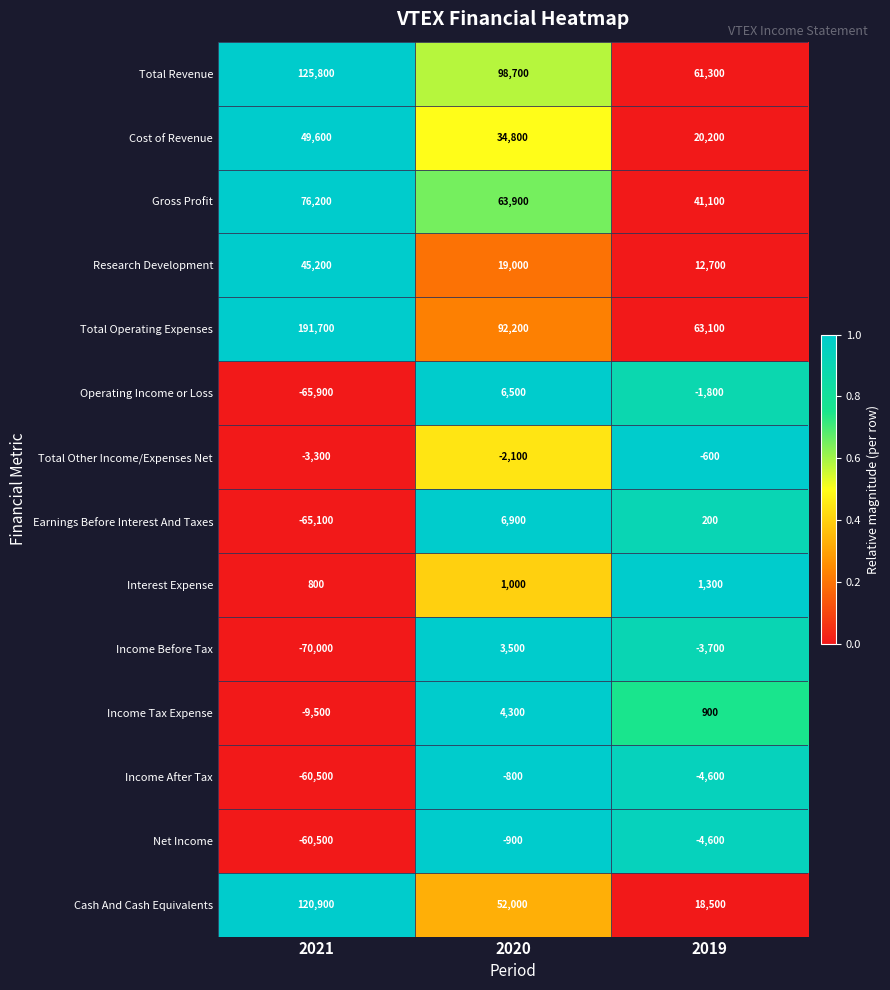

What is the sum of the Total Other Income/Expenses Net values at 2019 and 2020?

-2700